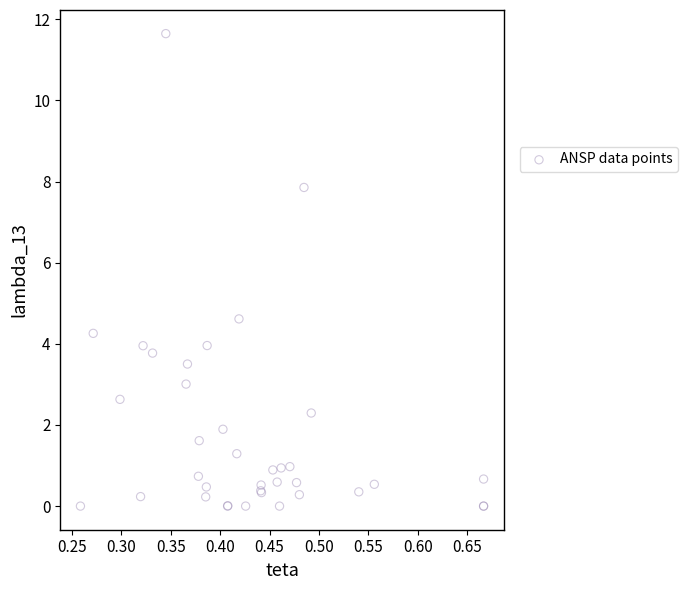

What Y value in the scatter plot is closest to 5?

4.6